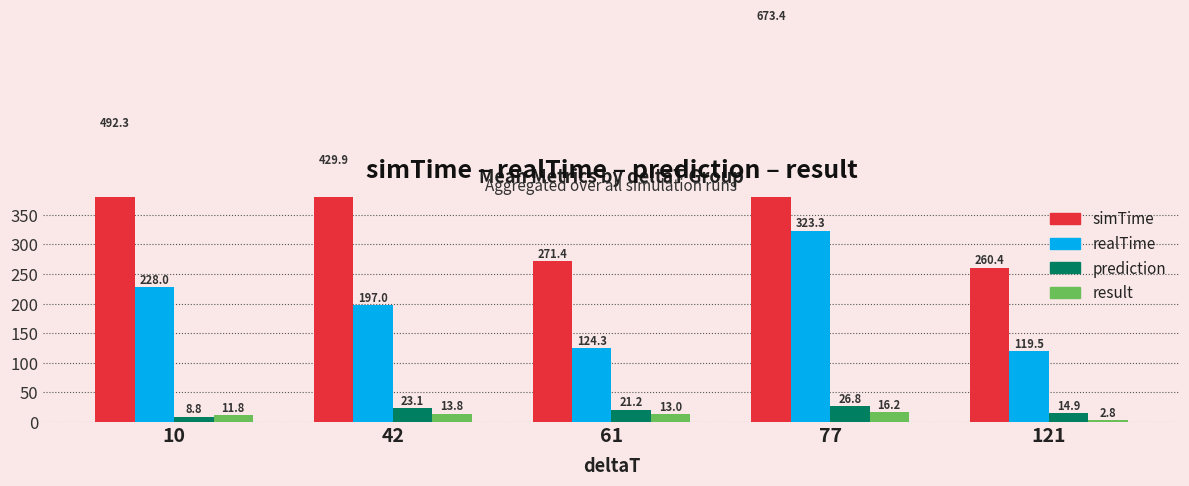

What is the sum of all prediction values?

94.7